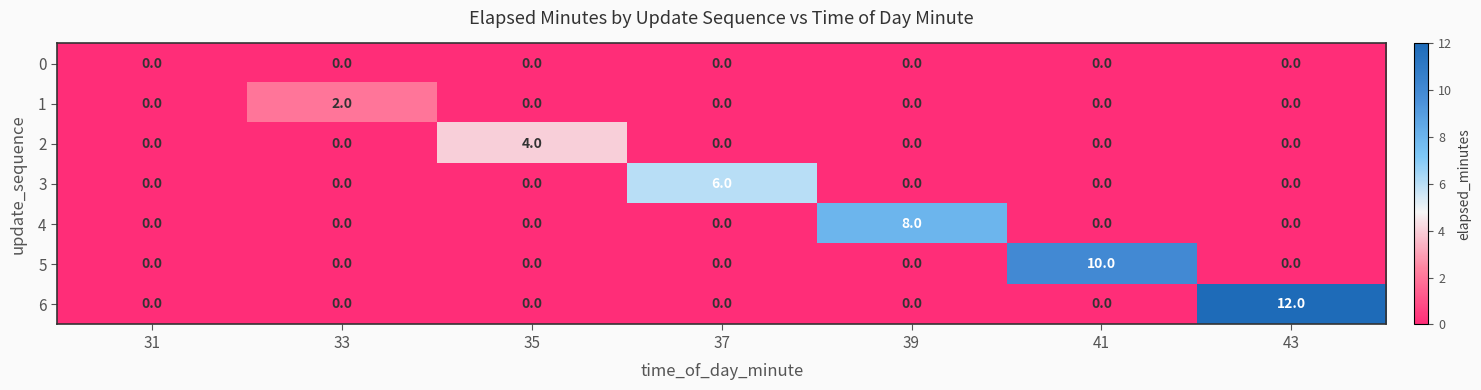

Which series has the widest spread of values?

6